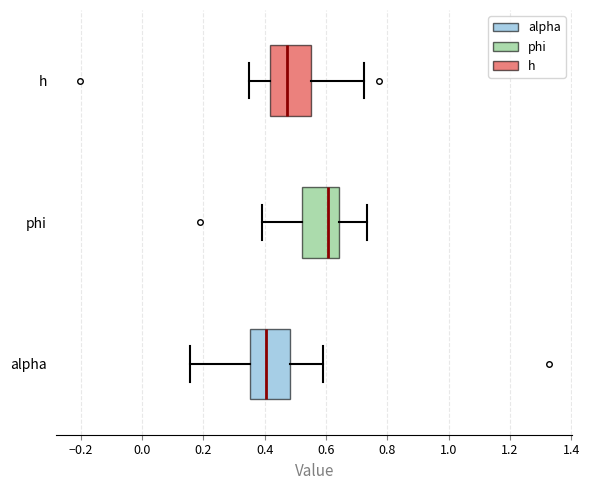

Reading bottom to top, read every box against the x-axis: the position of its median line, the range the box covers, and the ends of its whiskers. The values are not printed on the chart, so give them approximately, as read against the axis.

alpha: median 0.40, box 0.36 to 0.48, whiskers 0.16 to 0.58
phi: median 0.60, box 0.52 to 0.64, whiskers 0.40 to 0.74
h: median 0.48, box 0.42 to 0.56, whiskers 0.34 to 0.72